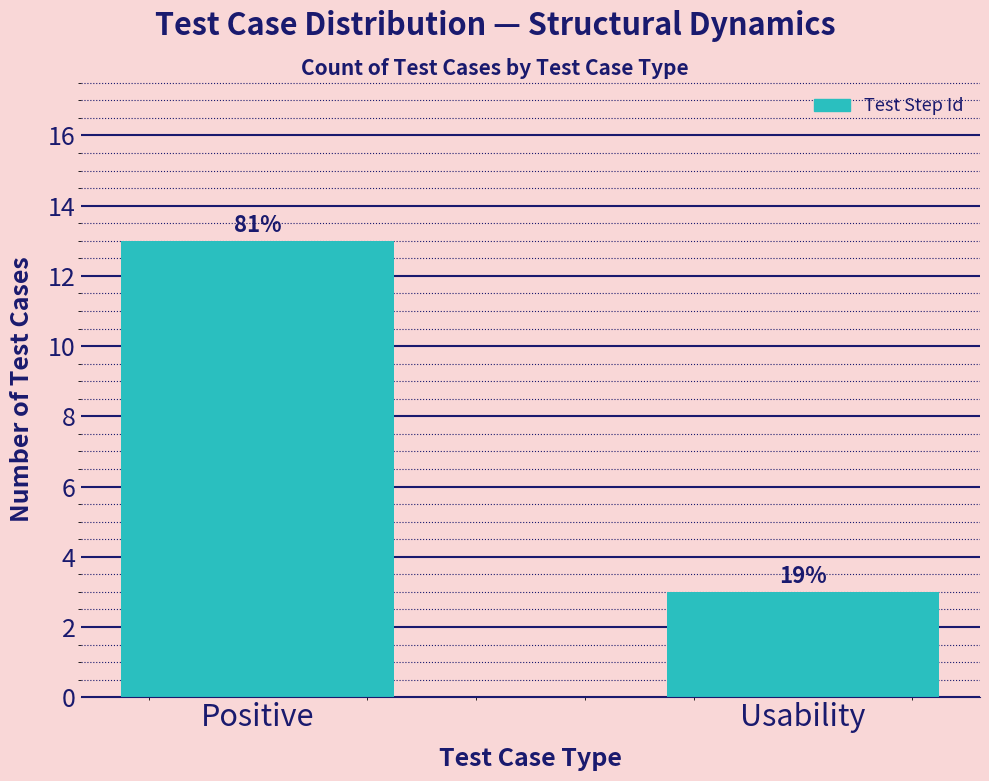

How many values are between 3 and 13?

2